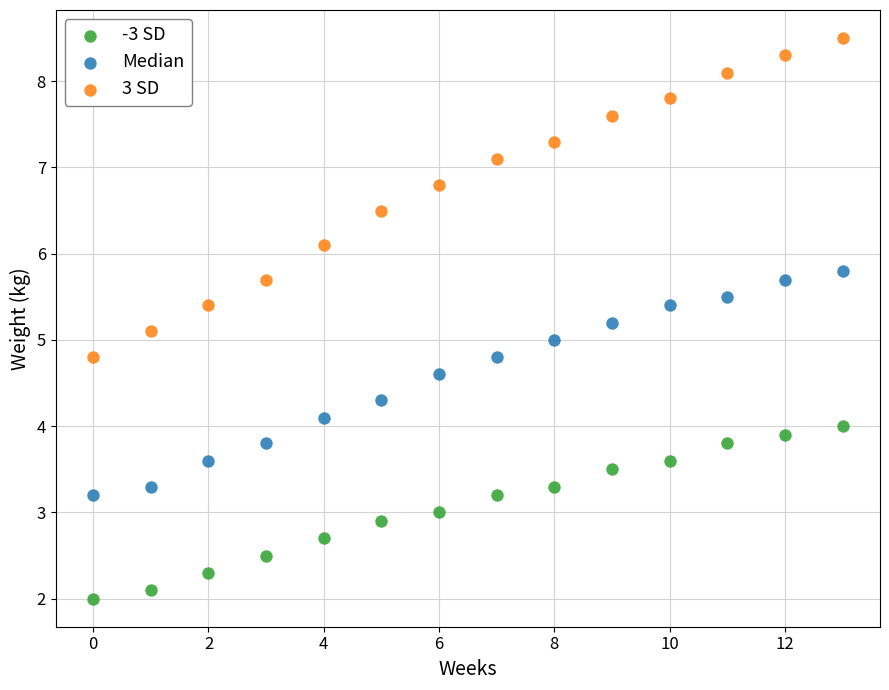

Across all data points, what is the range of Y values (max minus min)?

6.5